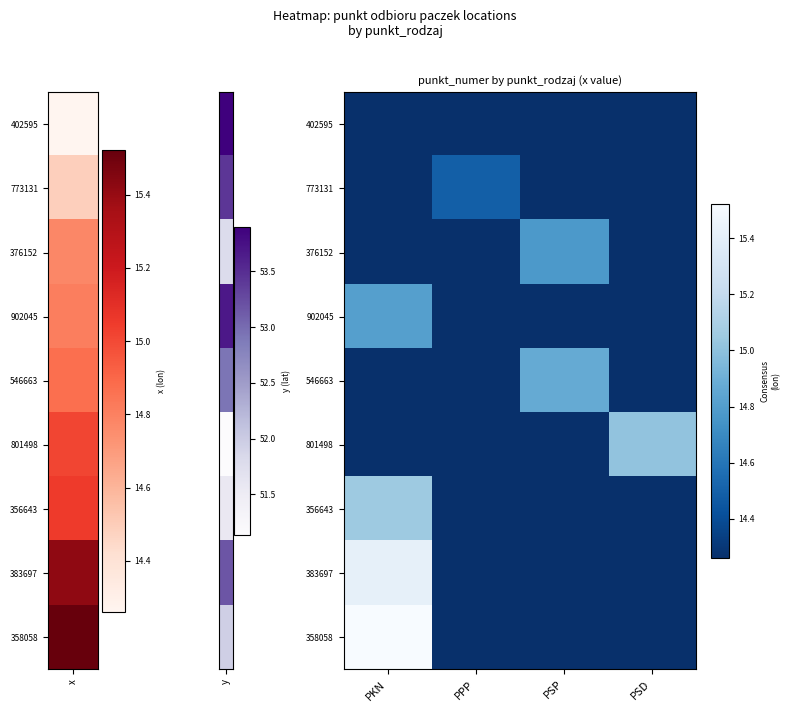

How many series are shown in this chart?

9